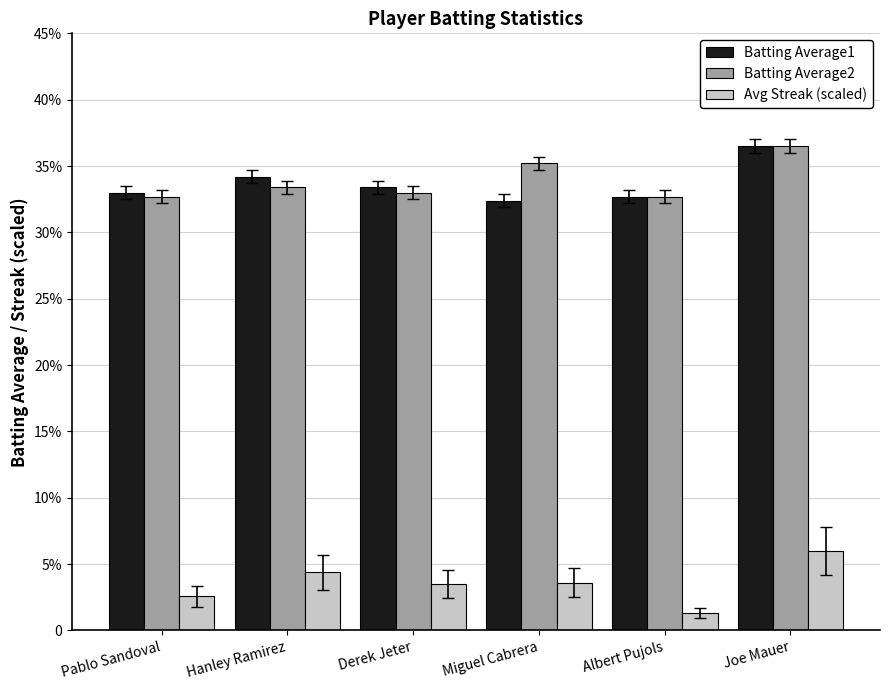

What are all the series names shown in the legend?

Batting Average1, Batting Average2, Avg Streak (scaled)